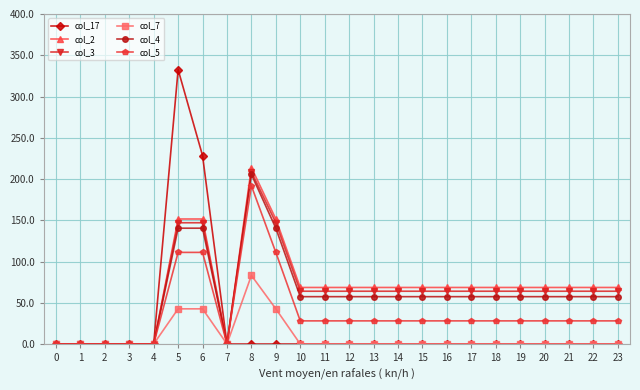

Is it true that col_17 equals 219.0 at 5?

False